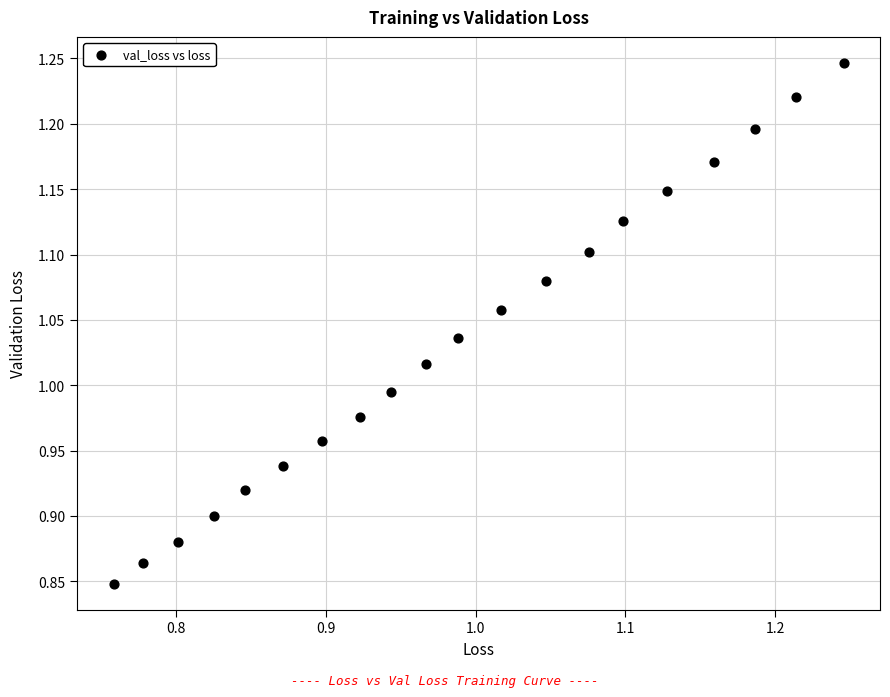

What is the range of Y values (max minus min)?

0.4